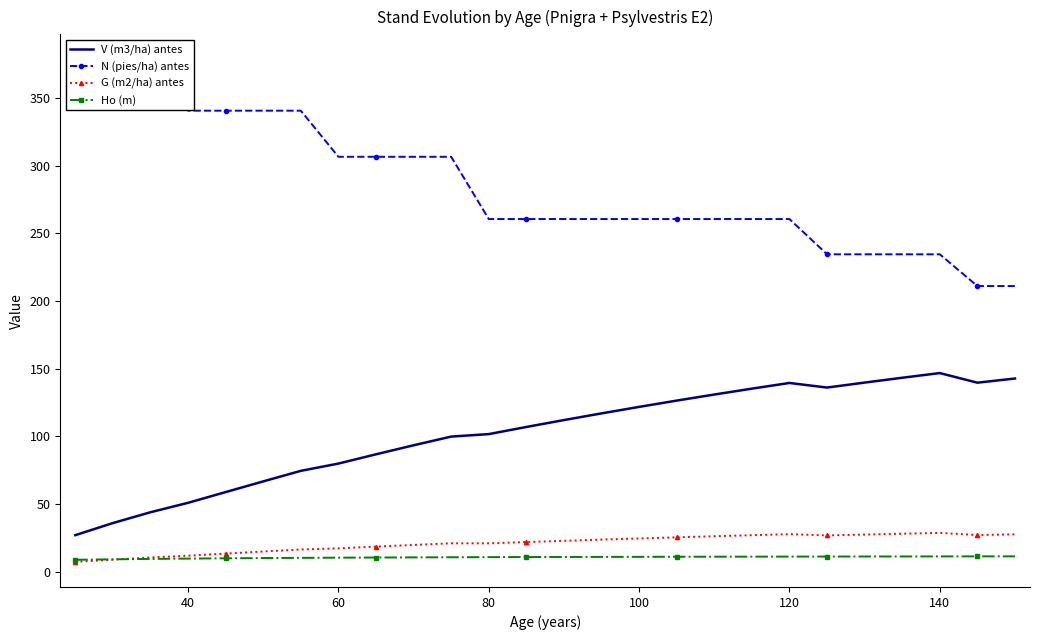

What is the average value of the N (pies/ha) antes series?

285.7